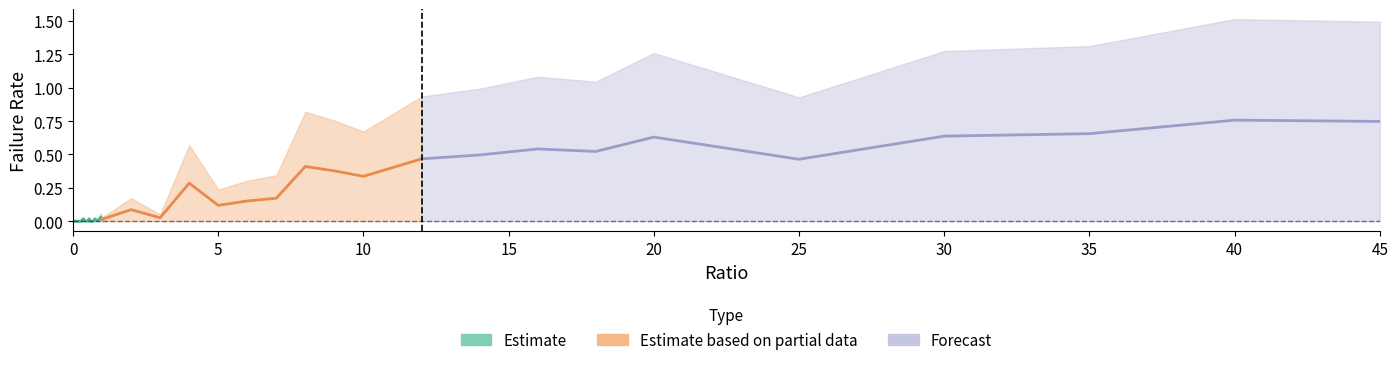

The failRate_upper series shows 0.3 at 6. True or false?

True